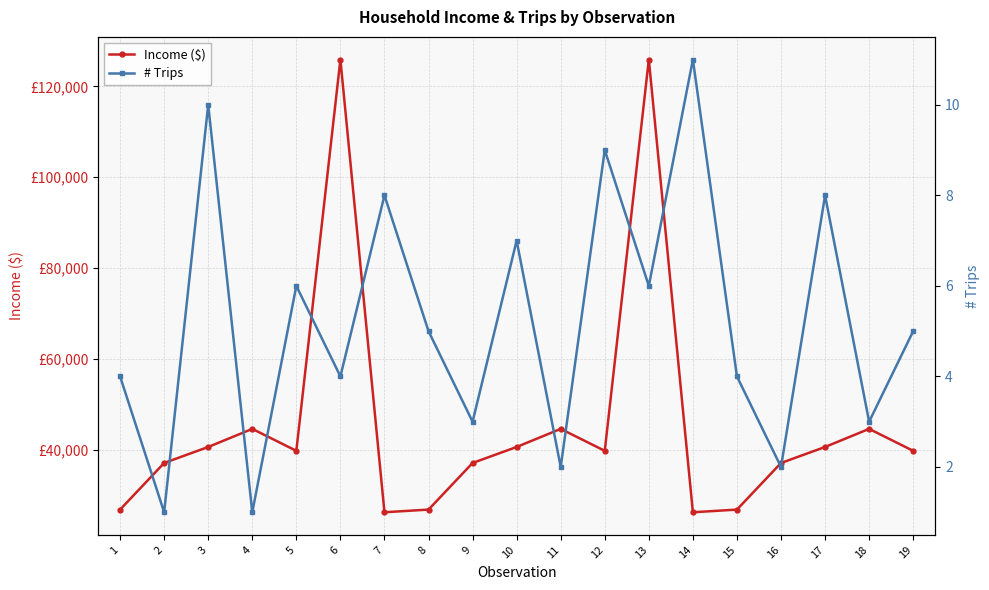

Which series has the largest total across all categories?

Income ($)